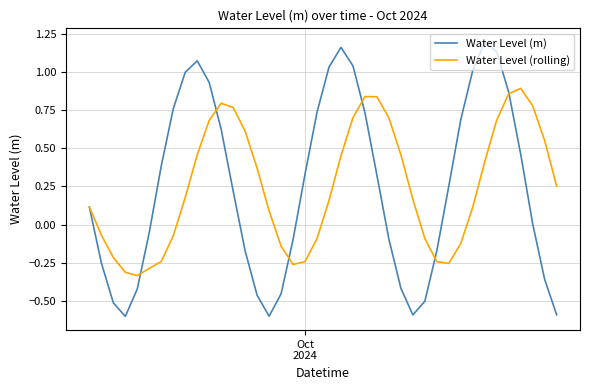

Is this an area chart (filled region under the line)?

No